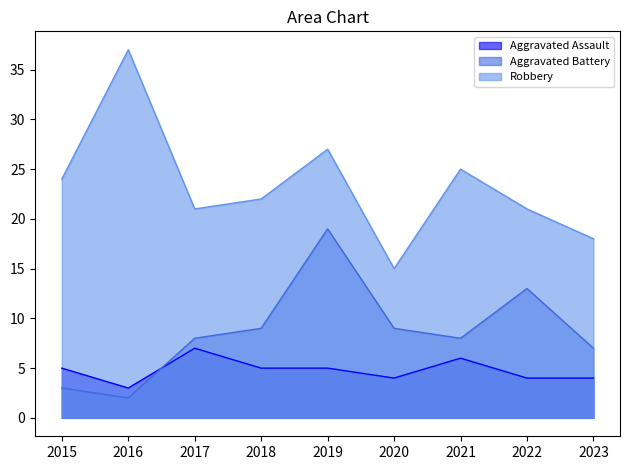

Where is Robbery nearest to the value 26?

2019